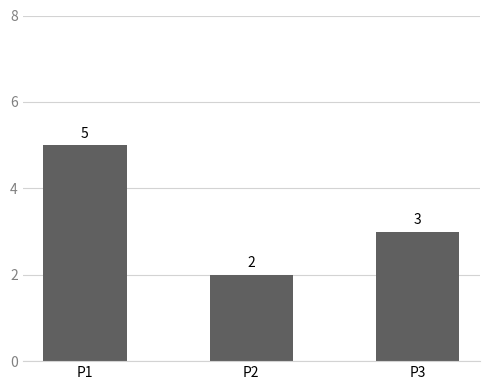

What is the change in value from P1 to P2?

-3